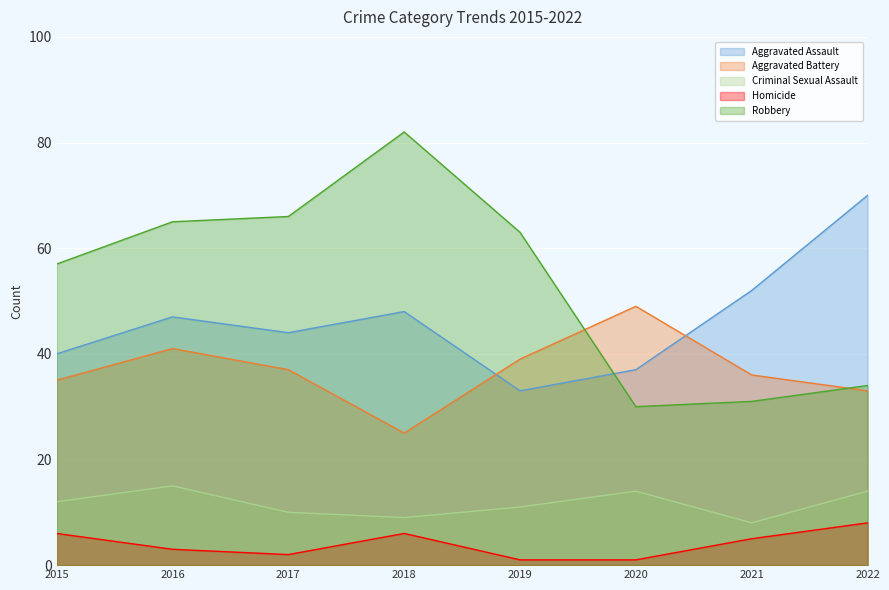

What are all the series names shown in the legend?

Aggravated Assault, Aggravated Battery, Criminal Sexual Assault, Homicide, Robbery